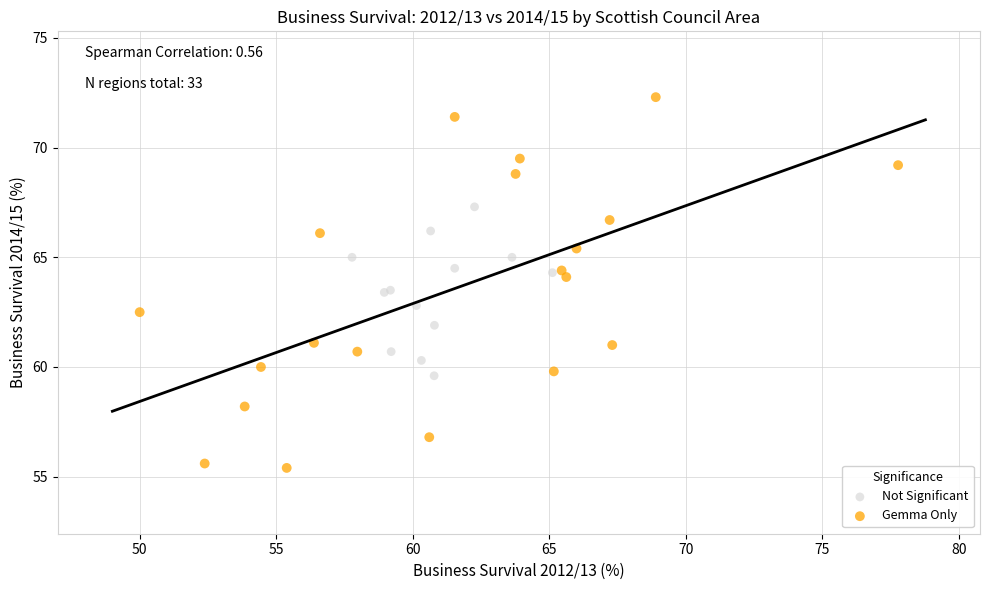

Which series has the largest Y range (max minus min)?

Gemma Only